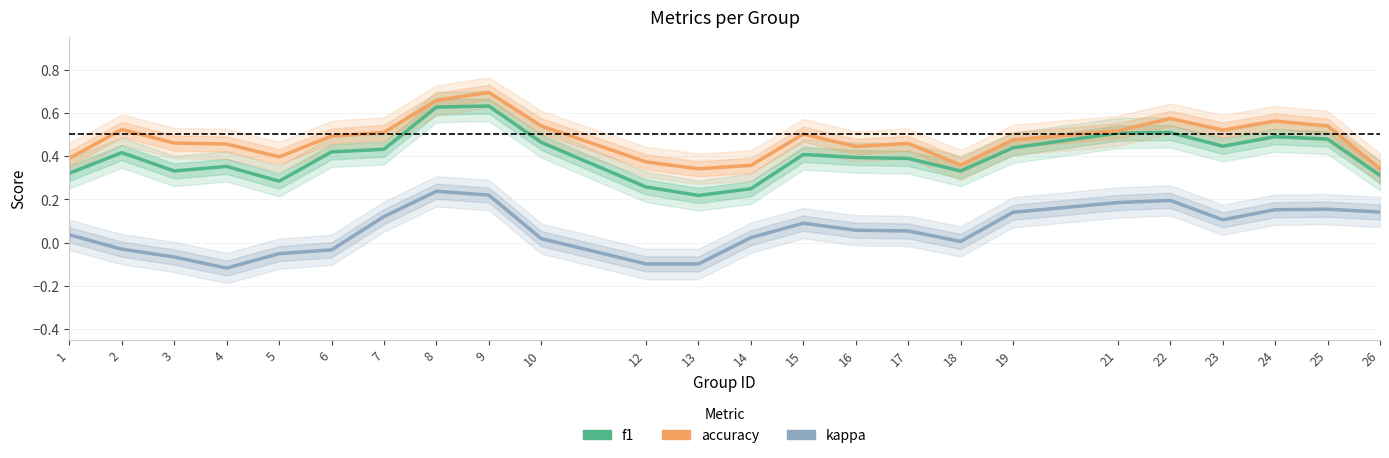

What is the difference between the highest and lowest values at 24?

0.4